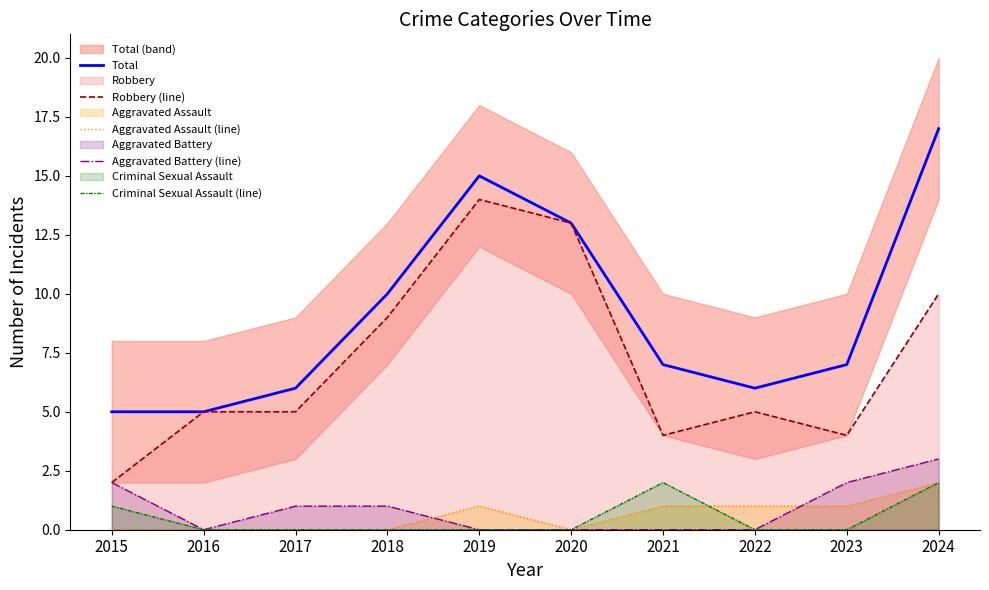

Which category has the lowest value across all series?

2015